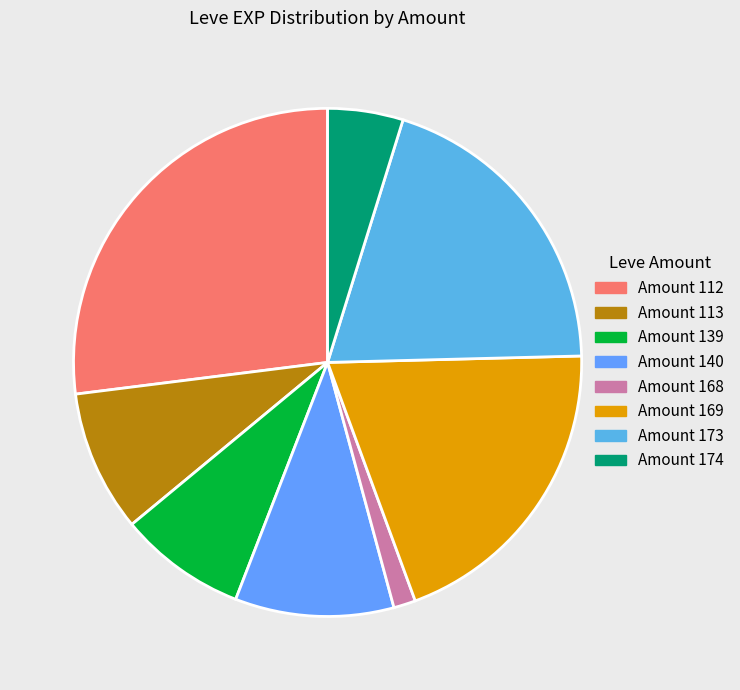

Is there any slice that represents more than half of the pie?

No